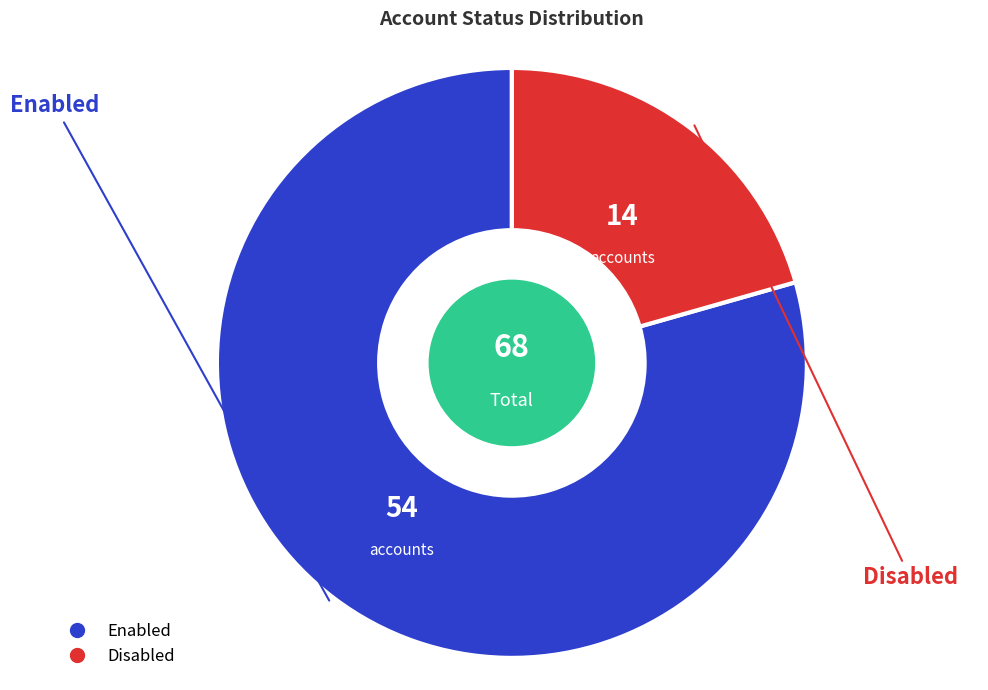

Which slice is the largest?

Enabled